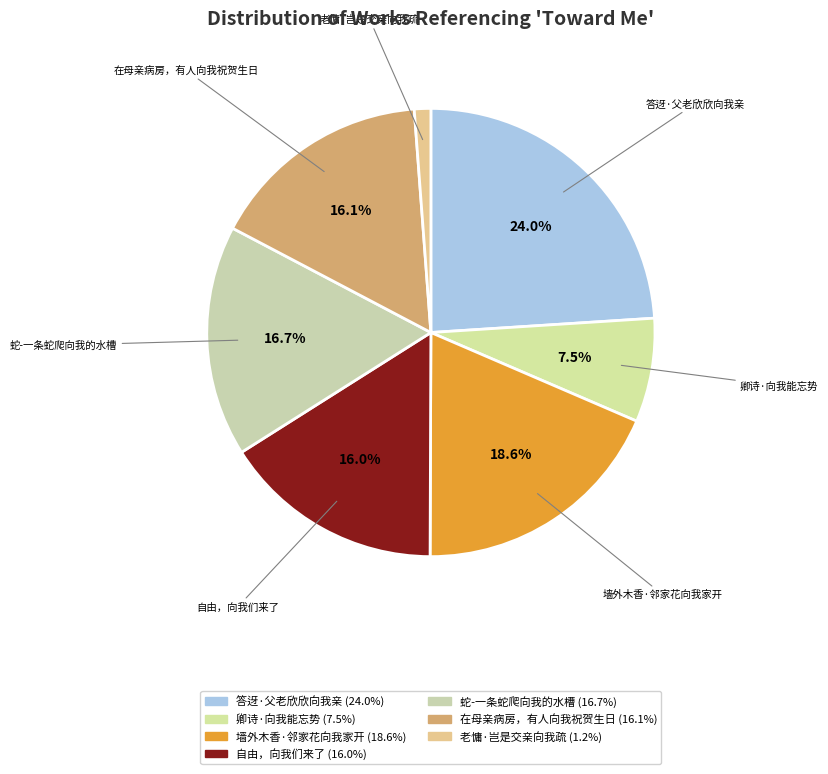

Do 答迓·父老欣欣向我亲 and 在母亲病房，有人向我祝贺生日 together represent more than half of the pie?

No